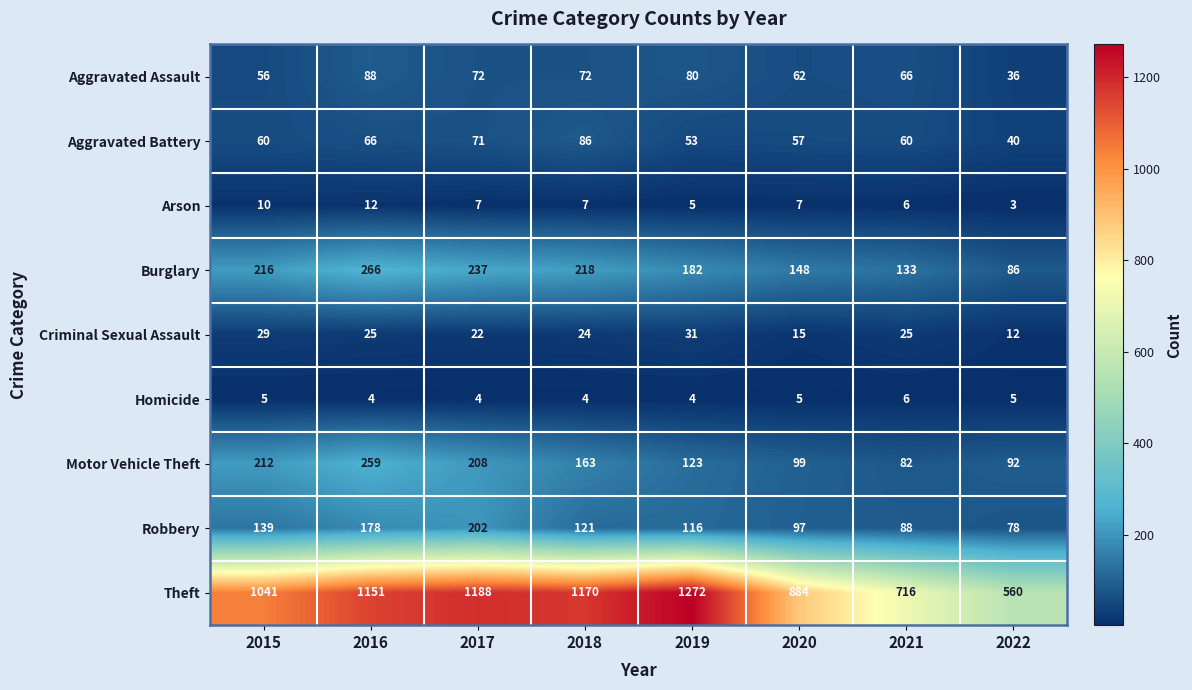

Is it true that Robbery equals 116 at 2019?

True